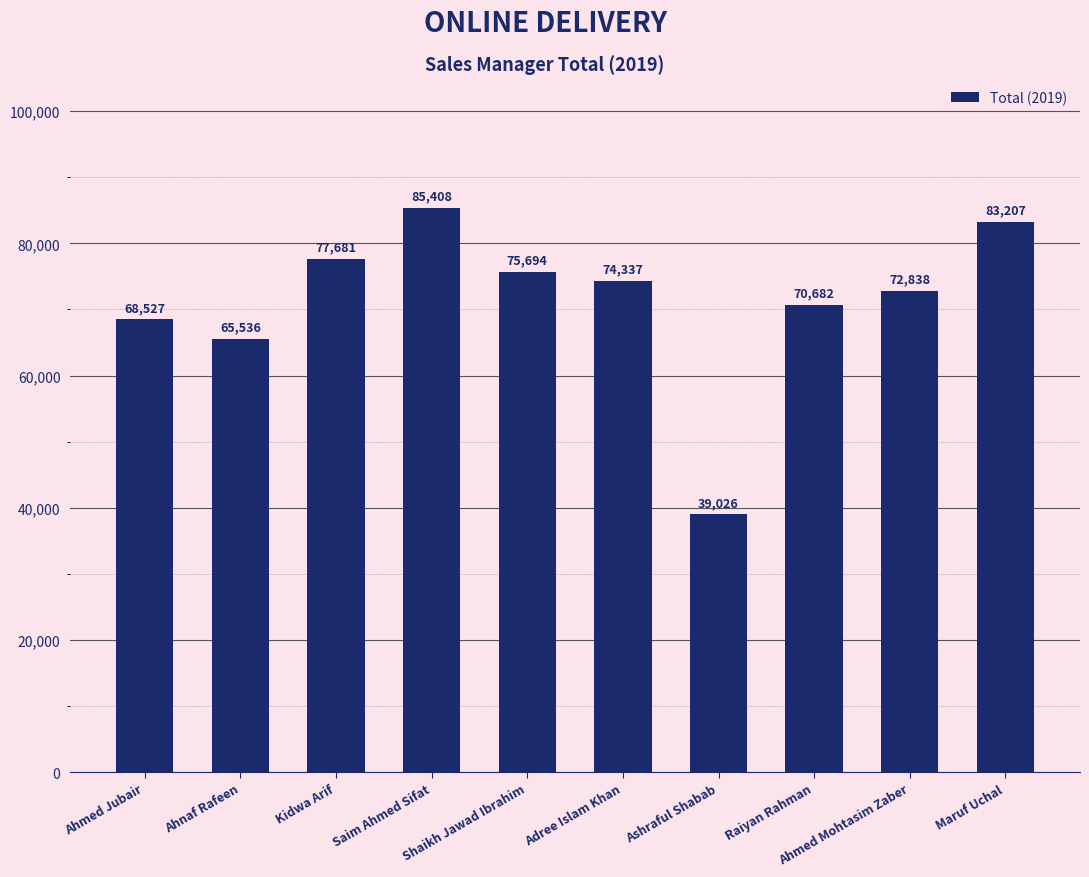

How many bars are there in total?

10